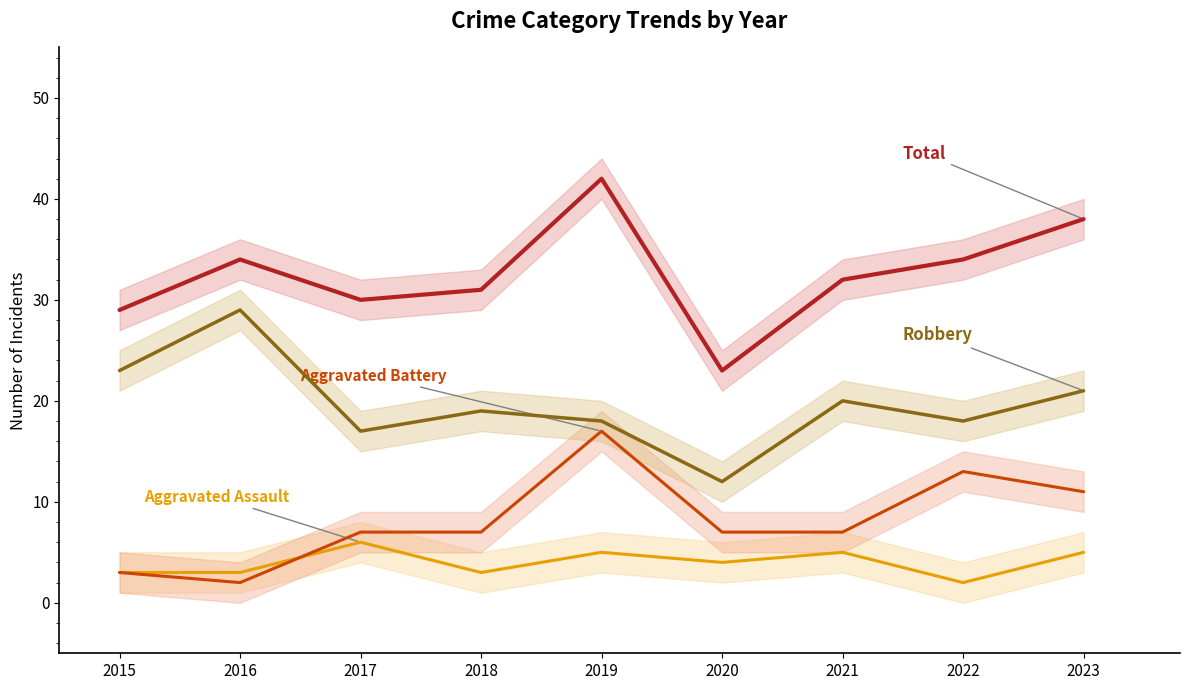

What is the total value across all series at 2022?

67